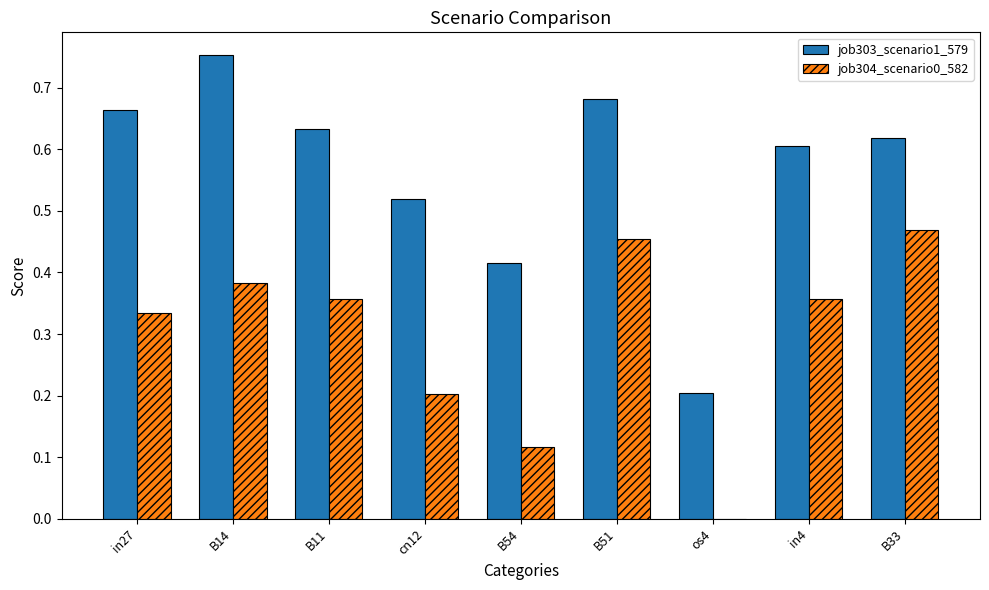

At which category does the chart reach its peak across all series?

B14